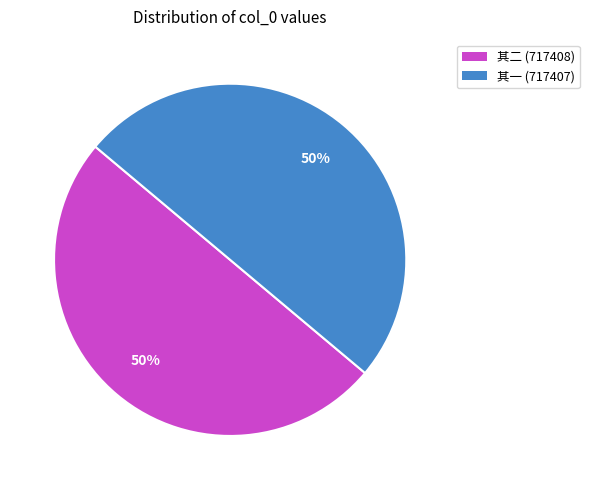

To the nearest percent, what is the combined percentage of 其一 (717407) and 其二 (717408)?

100%